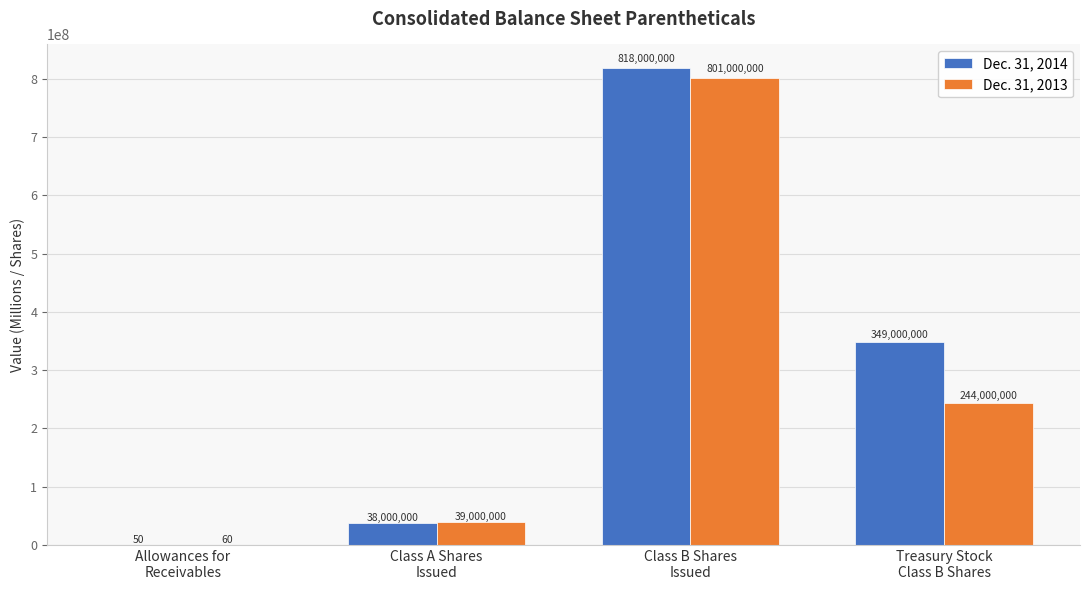

What is the maximum value for Dec. 31, 2014?

818000000